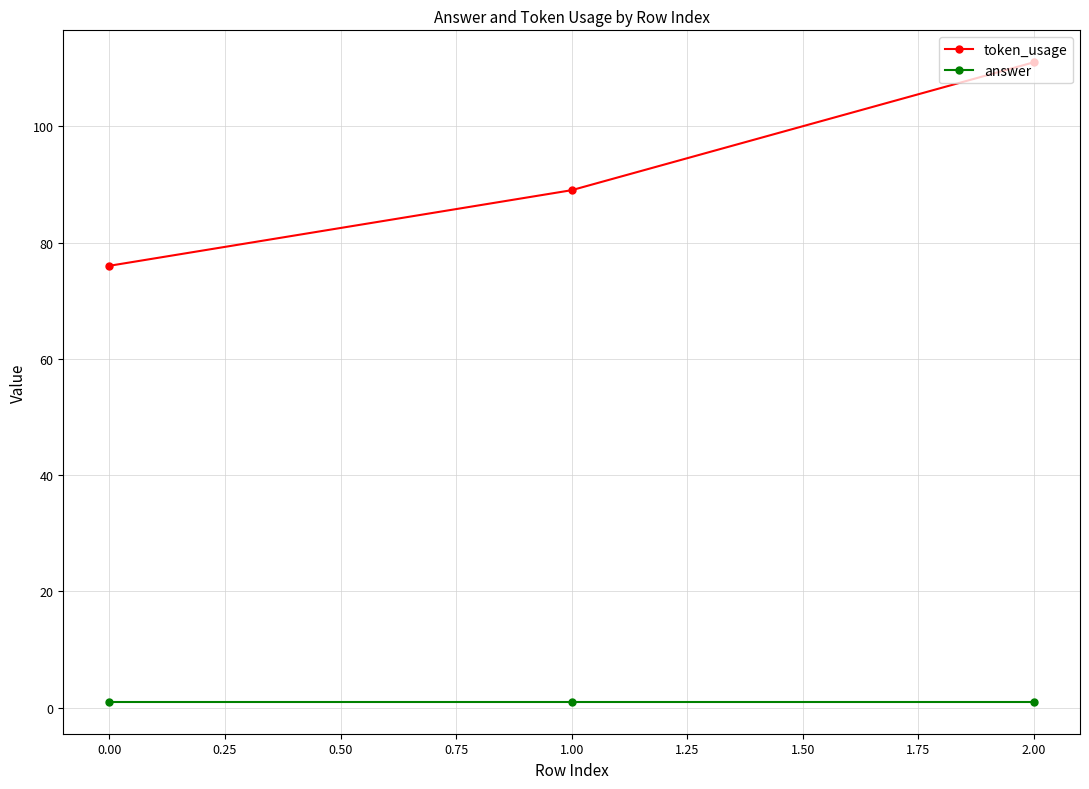

Count the token_usage values in the range 76 to 111.

3